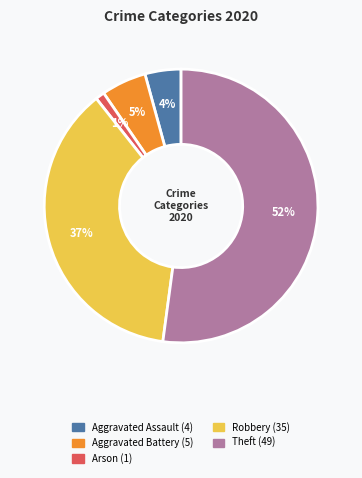

Is there any slice that represents more than half of the pie?

Yes